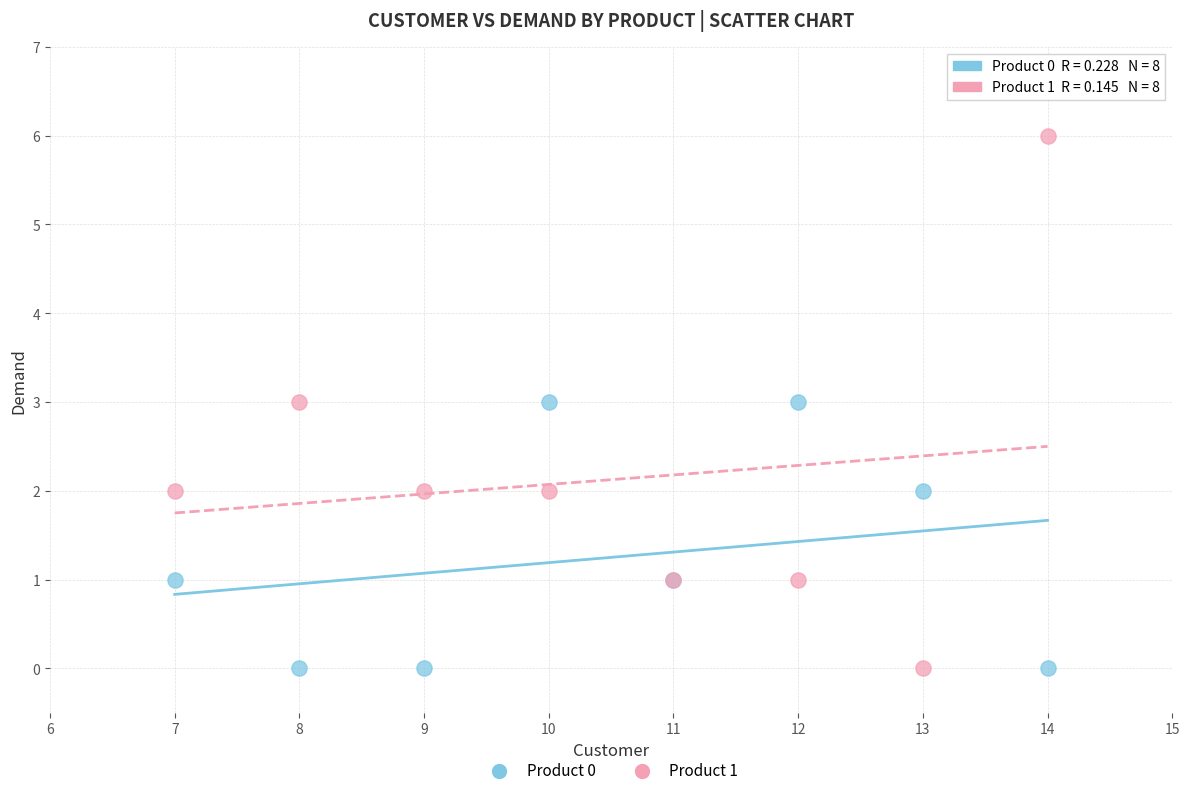

What are all the series names shown in the legend?

Product 0, Product 1